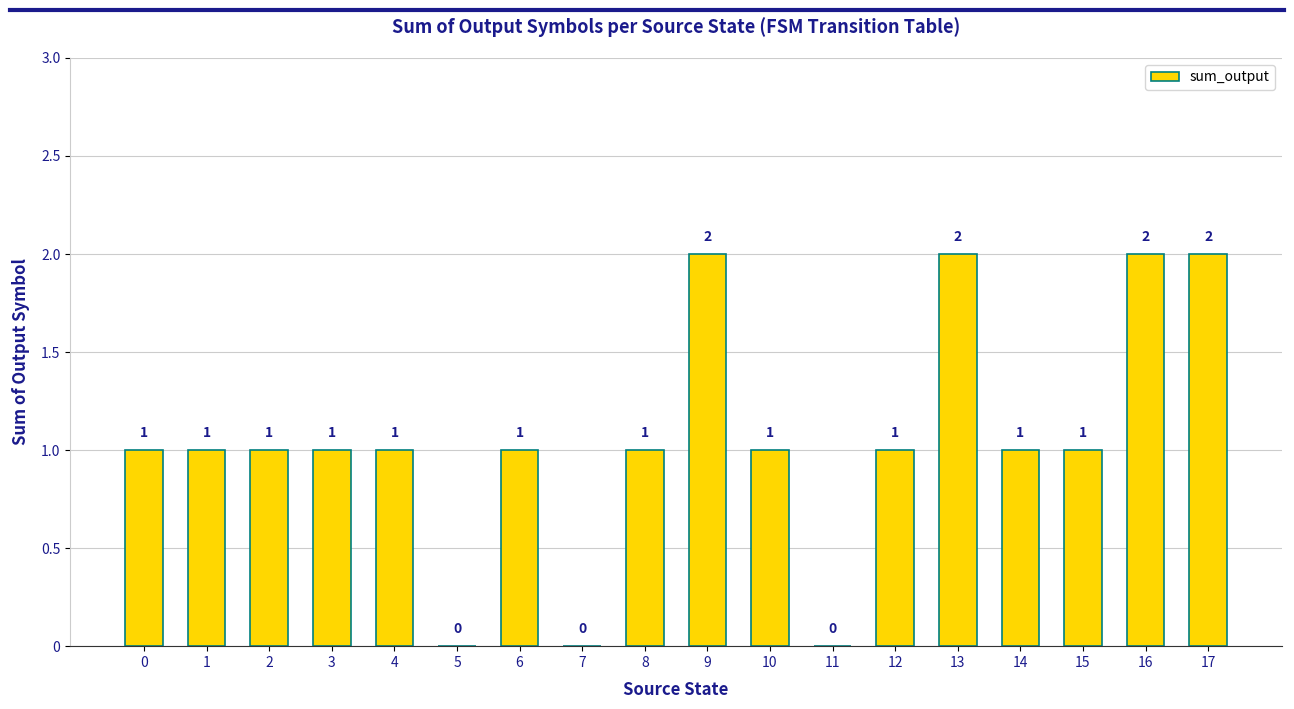

What is the average value?

1